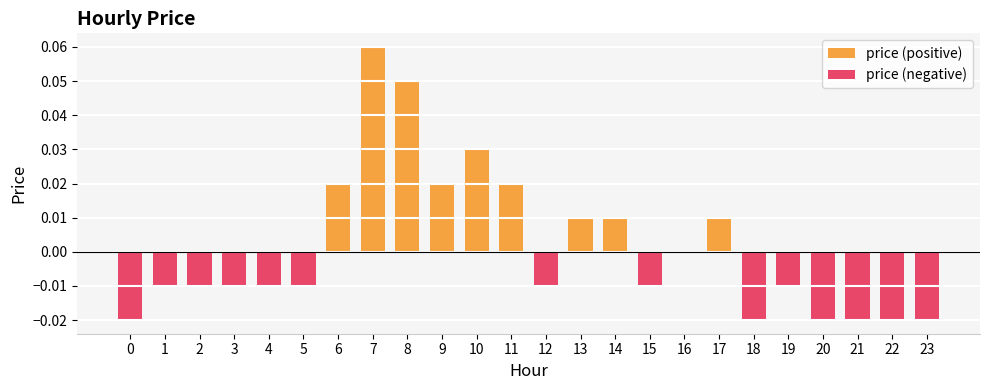

Which series has the largest total across all categories?

price (positive)